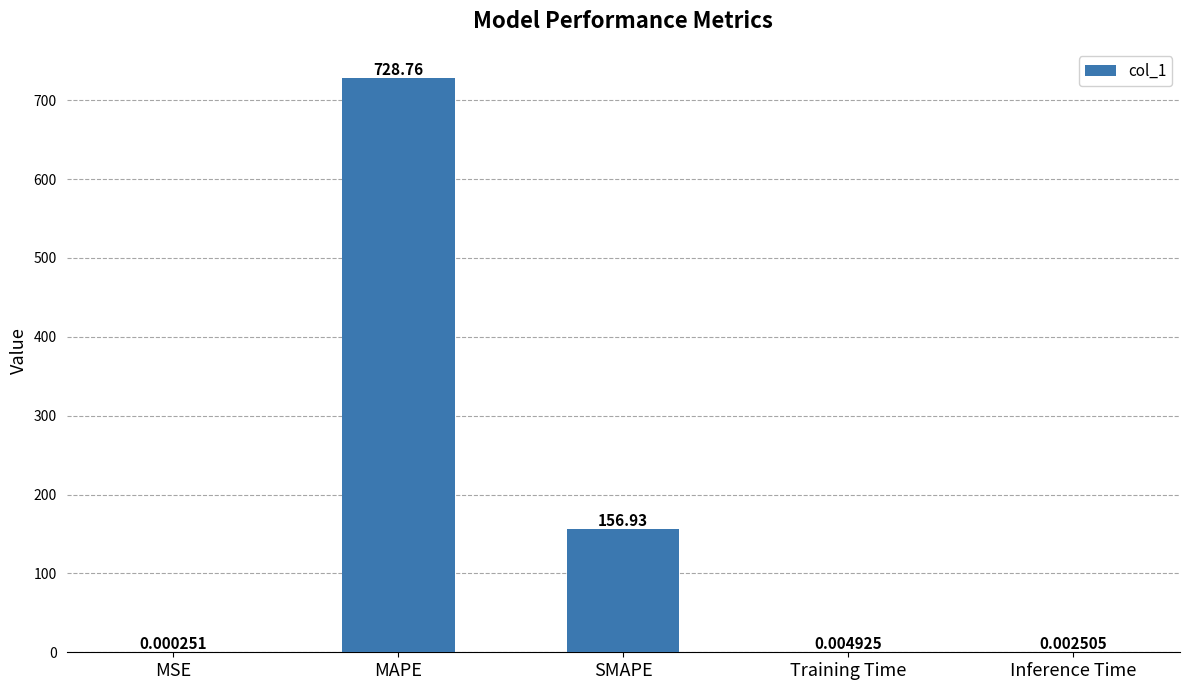

Does the chart contain stacked bars?

No